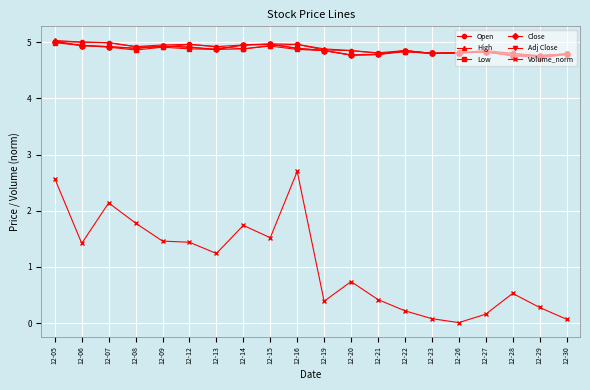

Between 12-12 and 12-27, which series saw the biggest shift?

Volume_norm